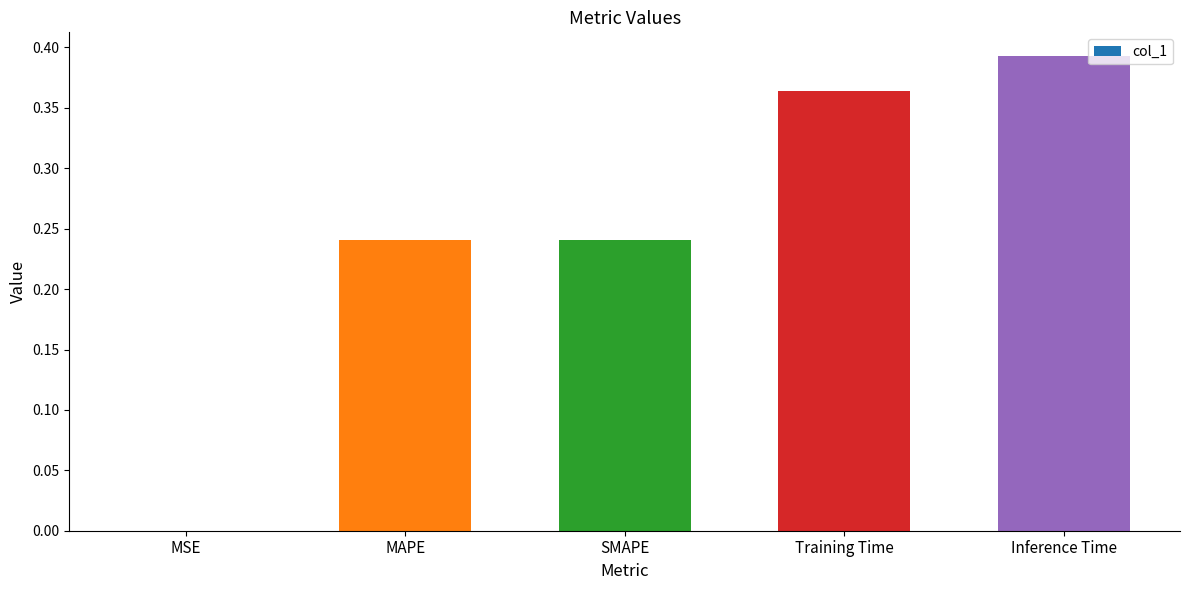

The value at MAPE is 0.1. True or false?

False